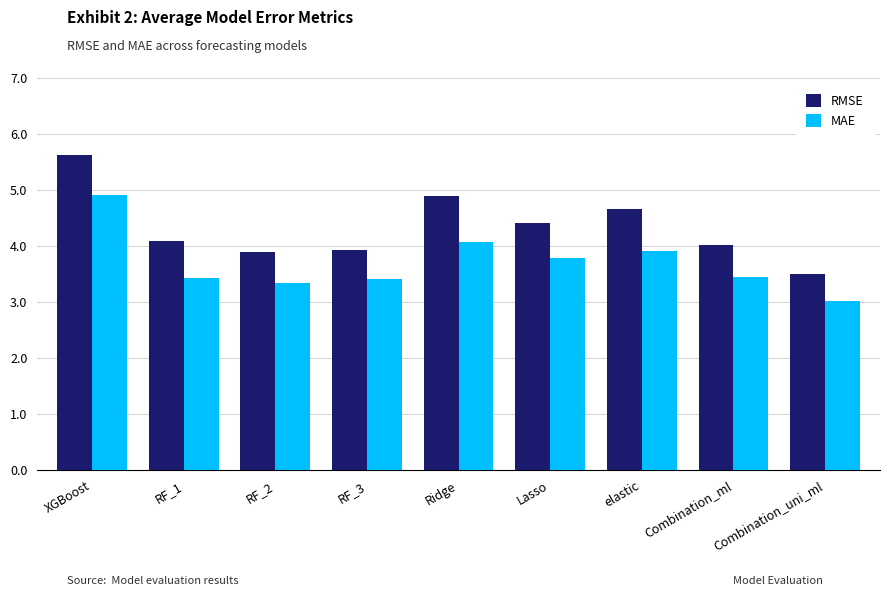

The value of RMSE at elastic is 2.0. True or false?

False